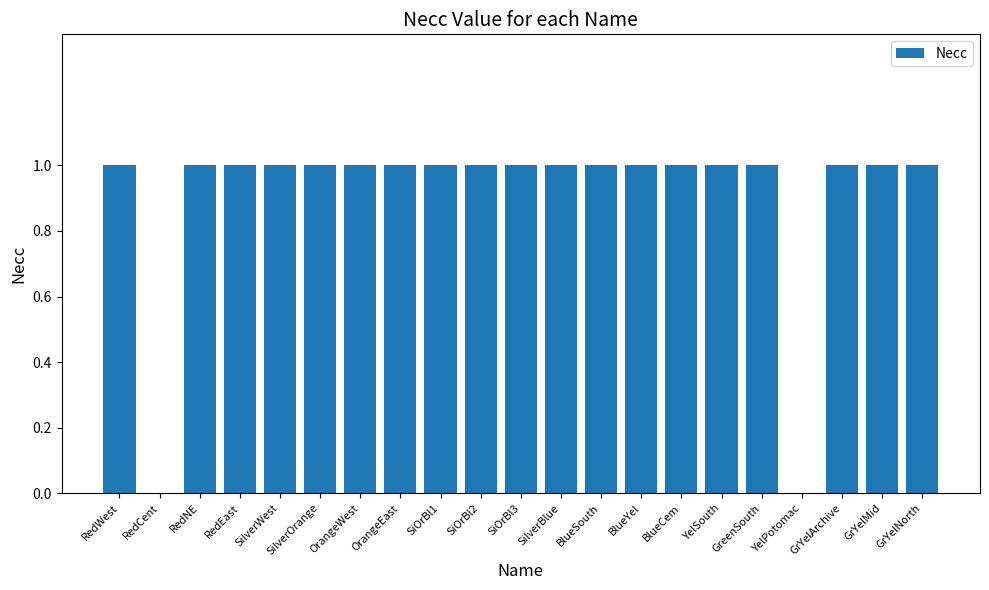

How many values are between 1 and 2?

19